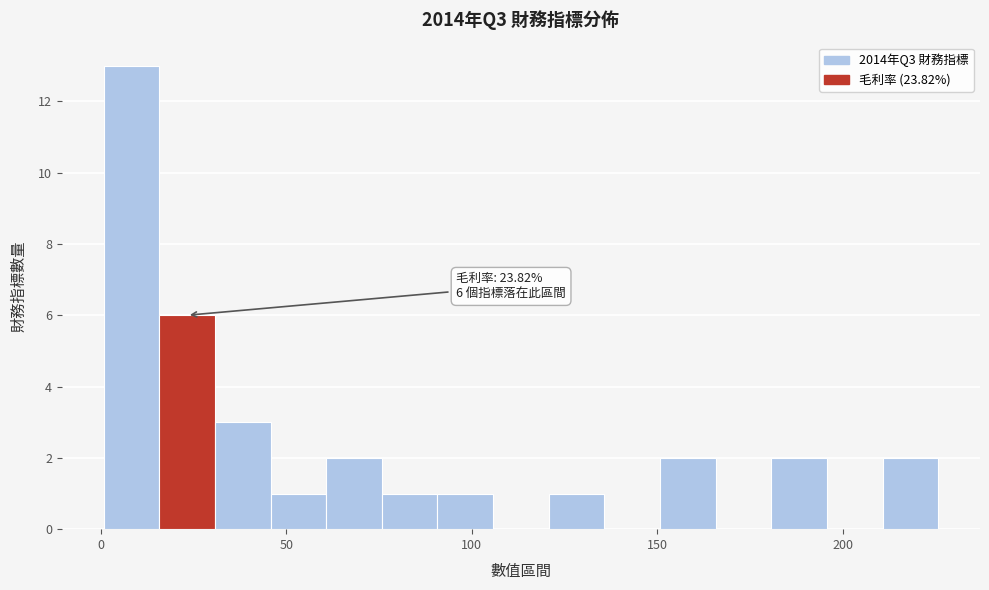

Read against the x-axis, roughly where is the centre of the tallest bar?

10